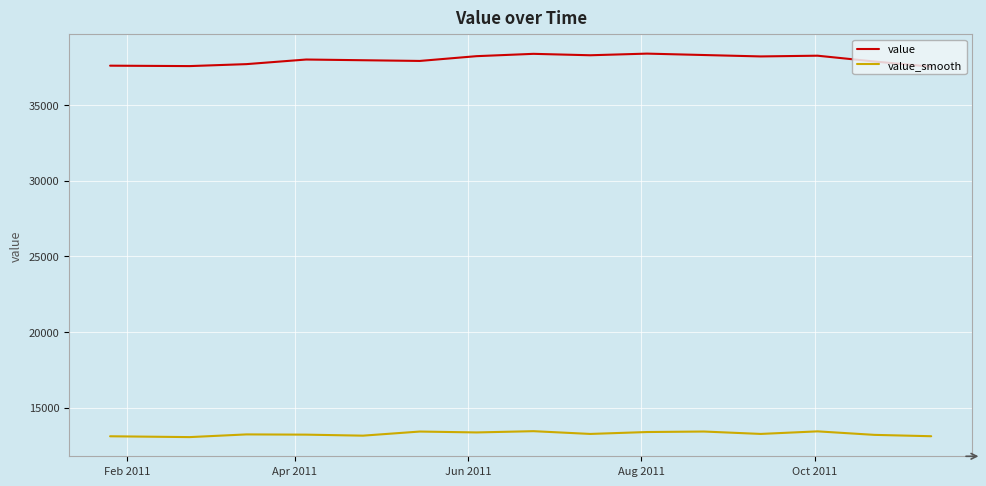

Which series has the largest total across all categories?

value